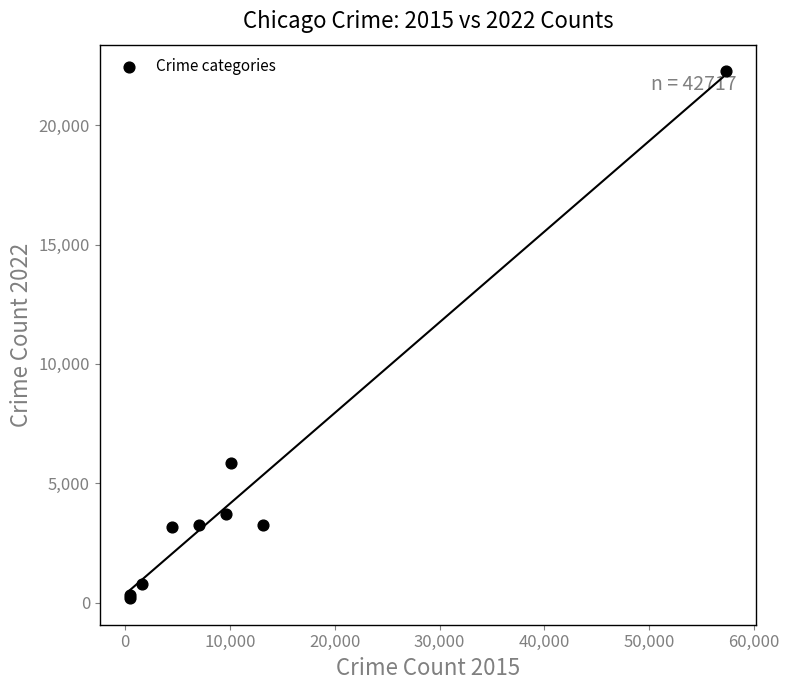

What Y value in the scatter plot is closest to 11224?

5864